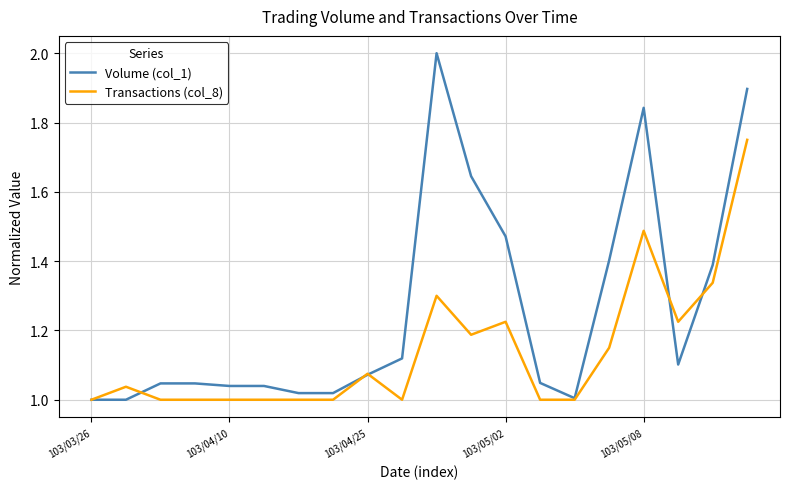

What is the greatest value displayed?

2.0